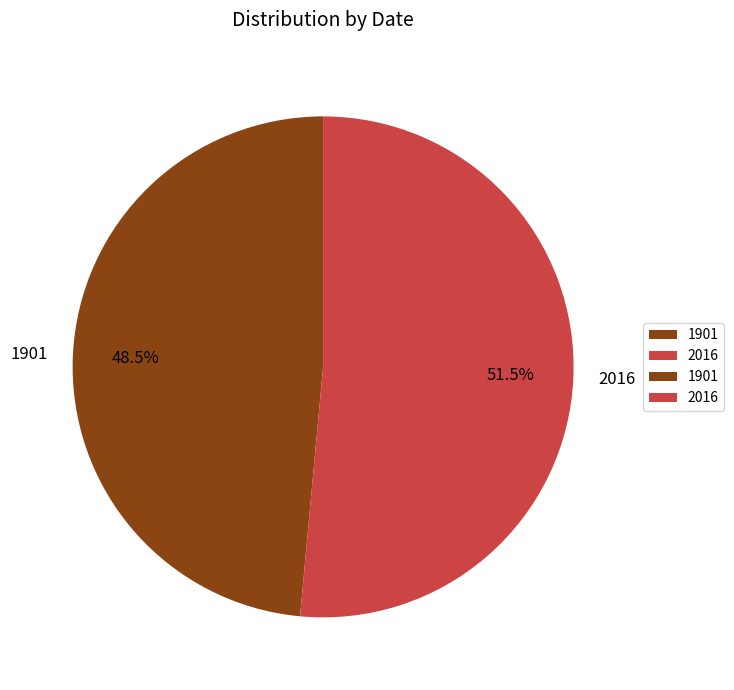

What is the largest slice in the pie chart?

2016